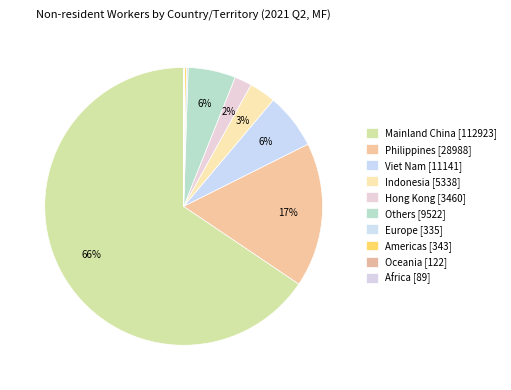

Between Hong Kong and Mainland China, which is larger?

Mainland China